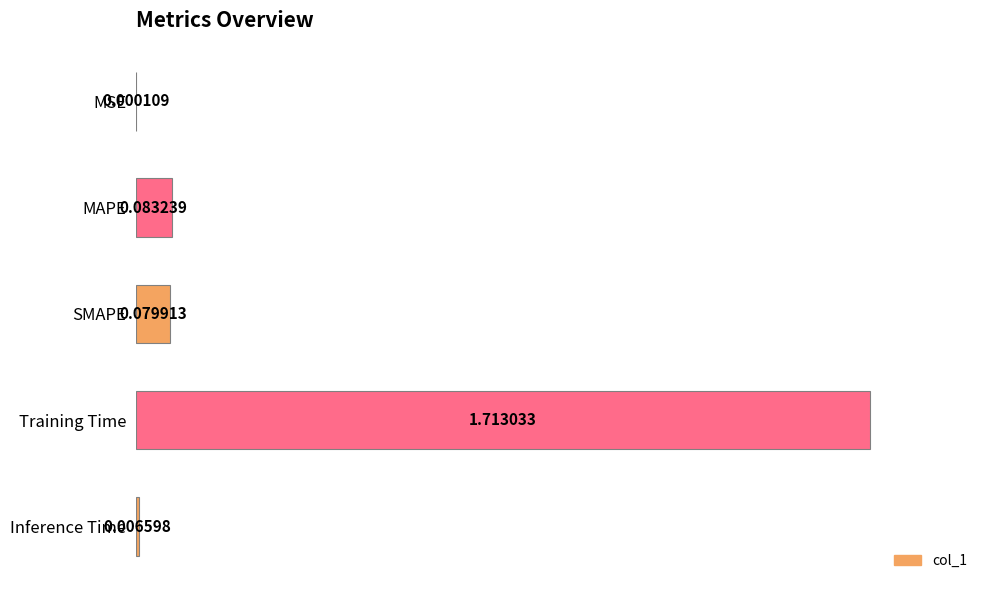

Which category has the highest value across all series?

Training Time